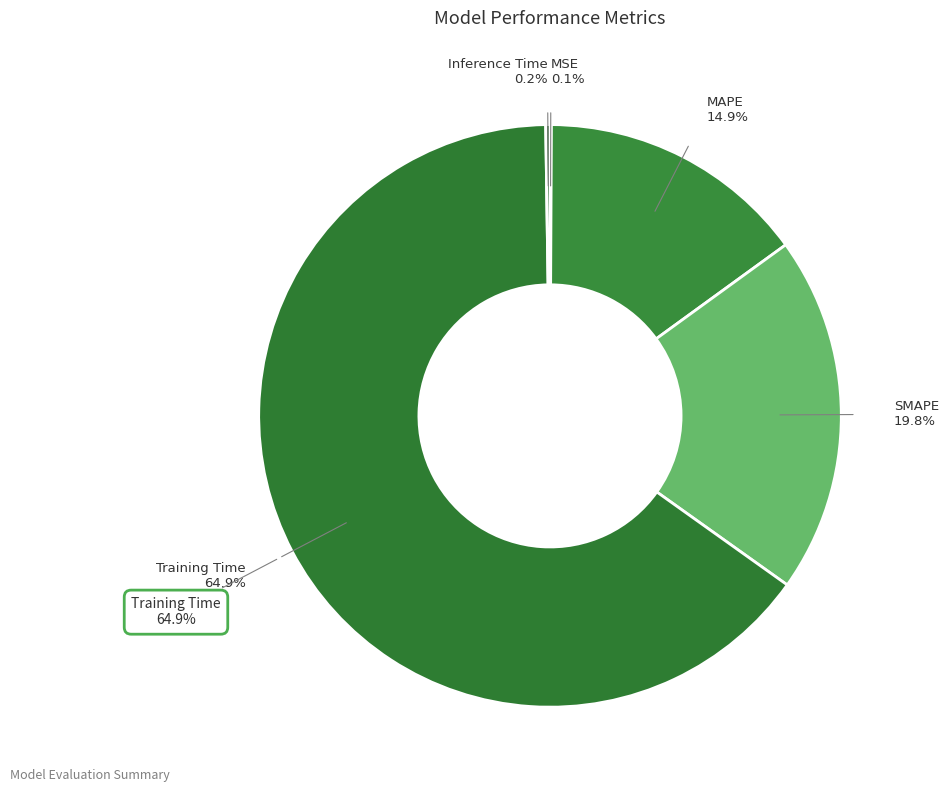

Do Inference Time and SMAPE together represent more than half of the pie?

No